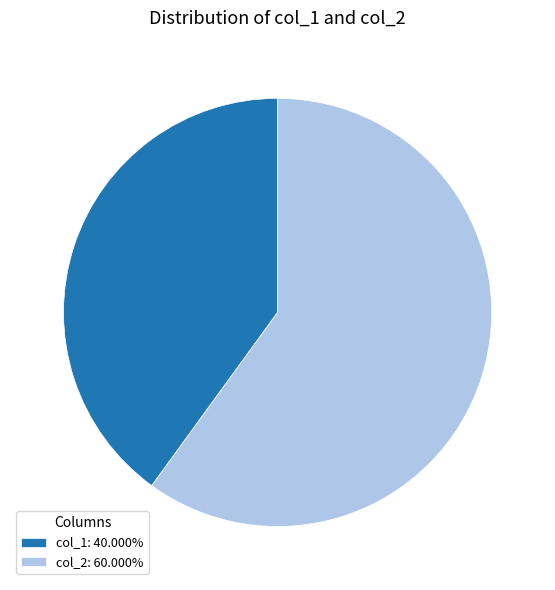

The col_1 slice represents 40% of the pie. True or false?

True